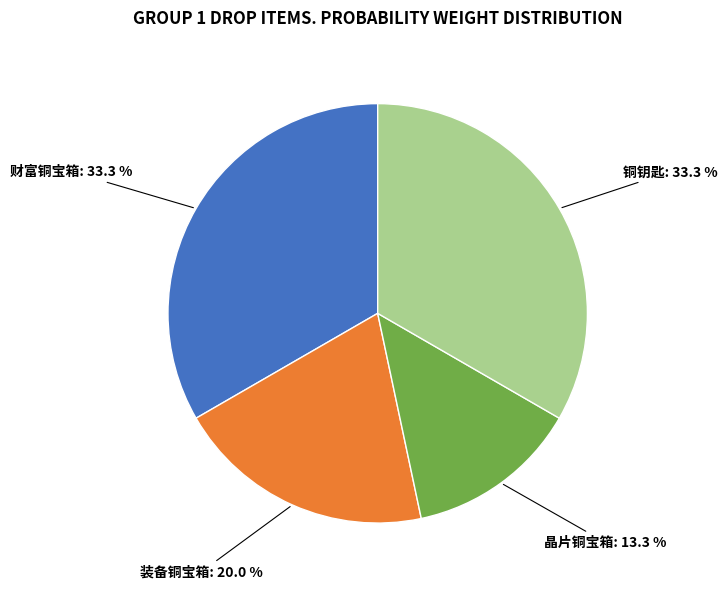

Does any single category account for the majority?

No